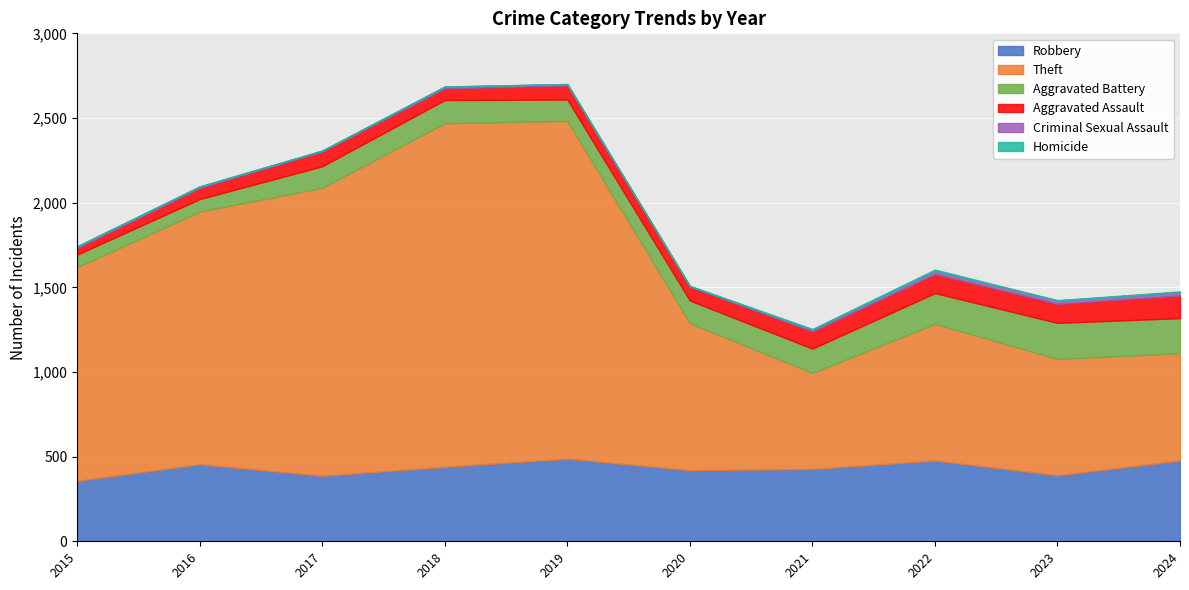

True or false: Aggravated Assault has more than 1 points higher than both neighbors.

True